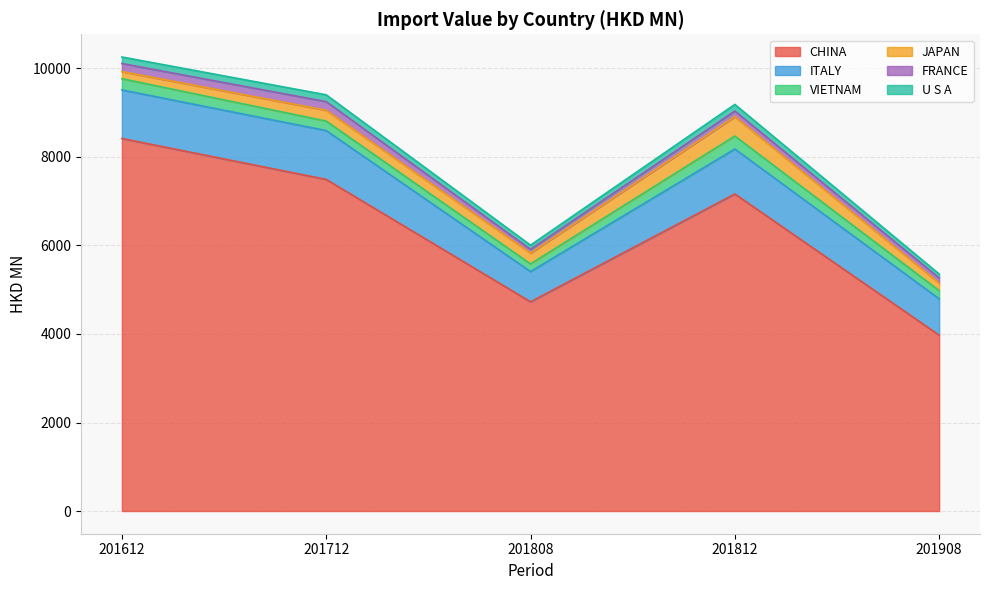

The ITALY series shows 1096.9 at 201612. True or false?

True